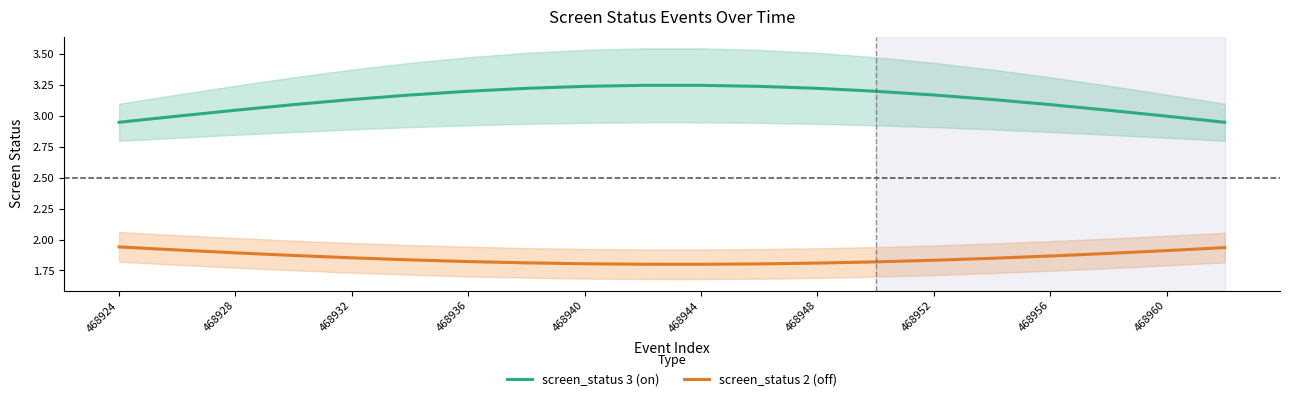

True or false: screen_status 3 (on) and screen_status 2 (off) cross at least once.

False